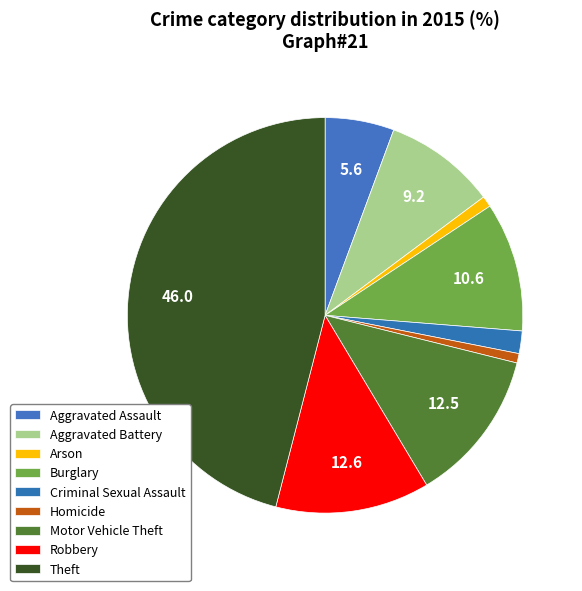

To the nearest percent, what is the combined percentage of Homicide and Aggravated Battery?

10%